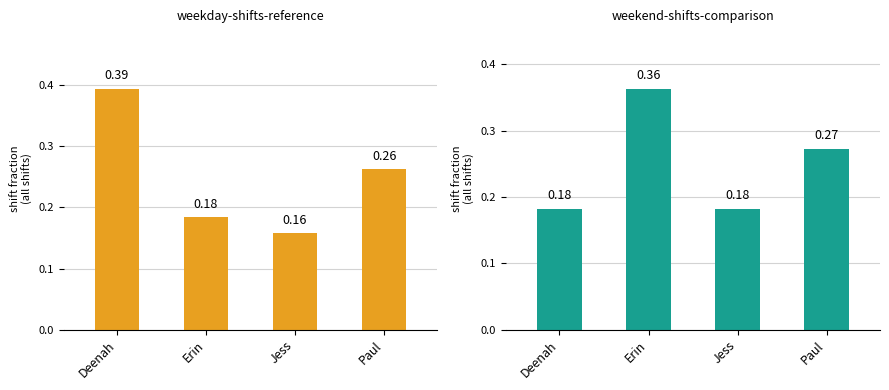

The value of weekday at Erin is 0.2. True or false?

False